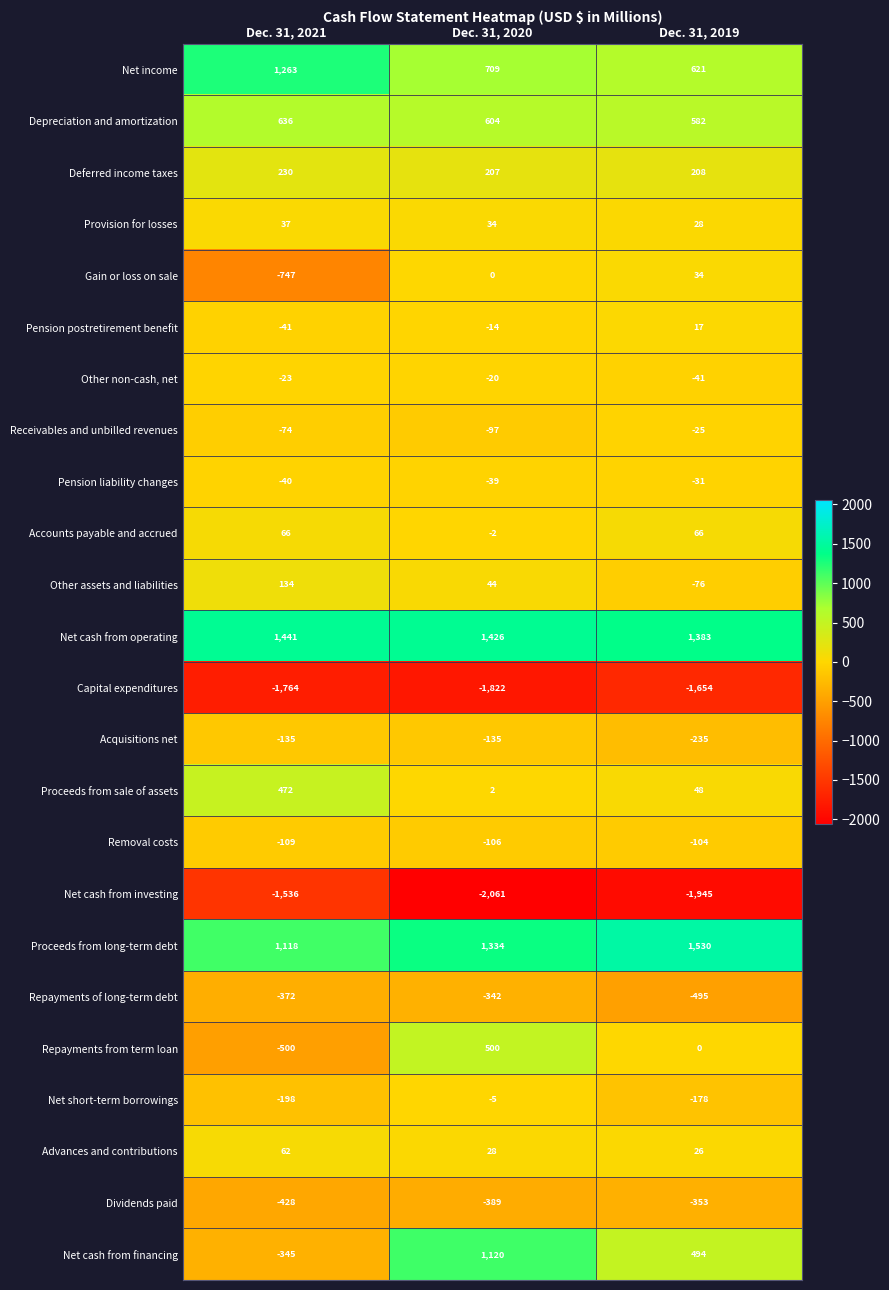

What is the maximum value shown in the chart?

1530